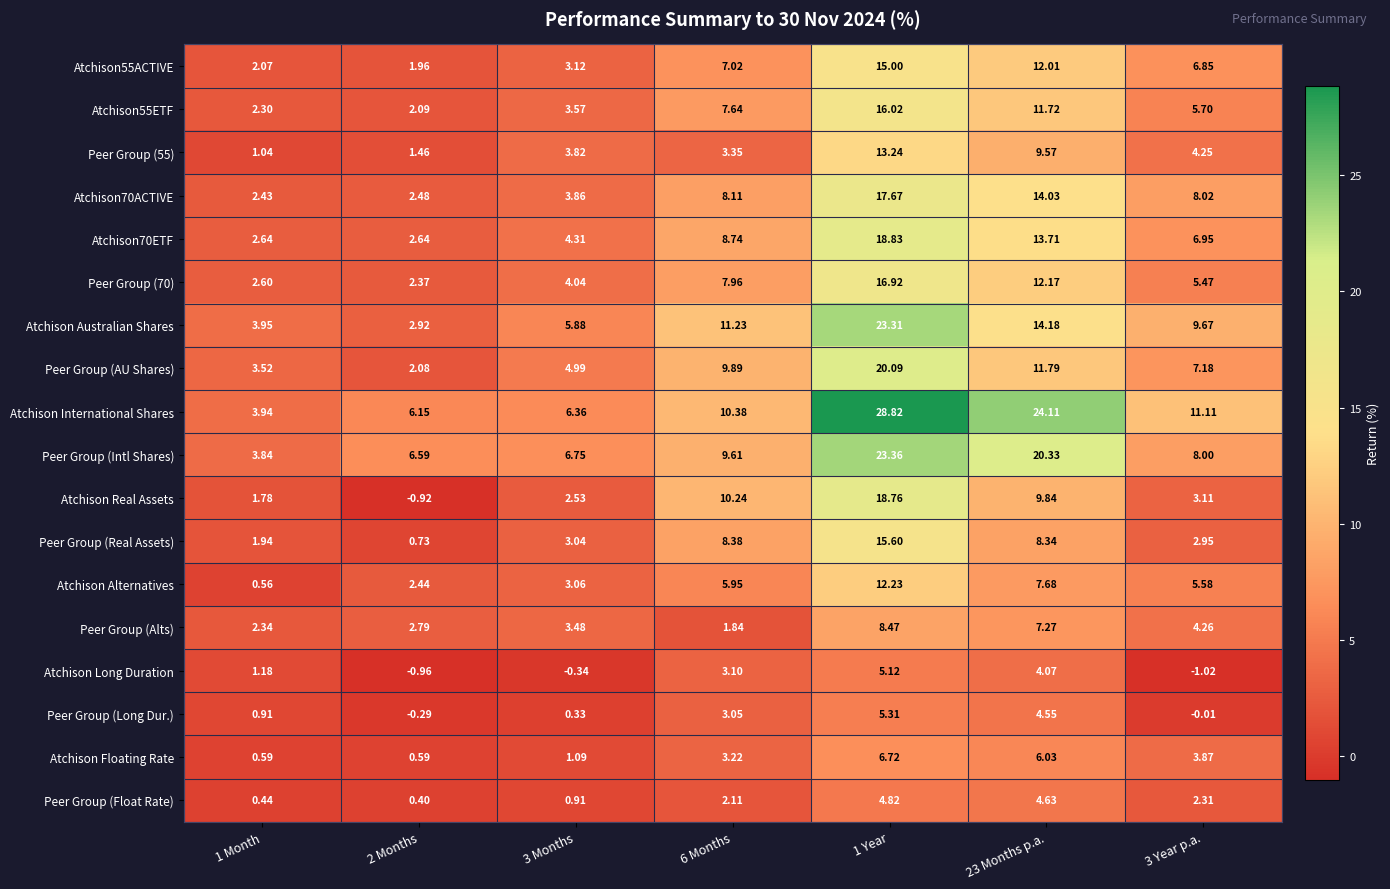

Between 3 Months and 23 Months p.a., which series saw the biggest shift?

Atchison International Shares